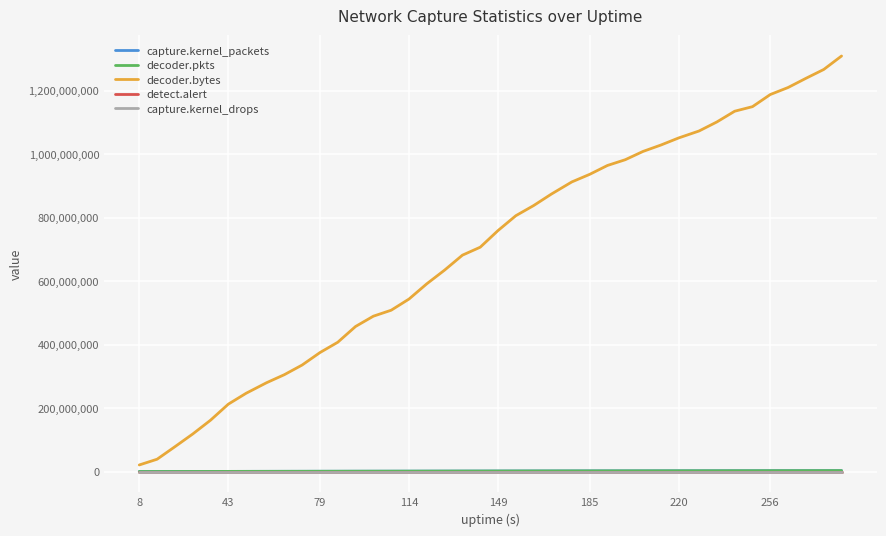

Which series has the largest total across all categories?

decoder.bytes